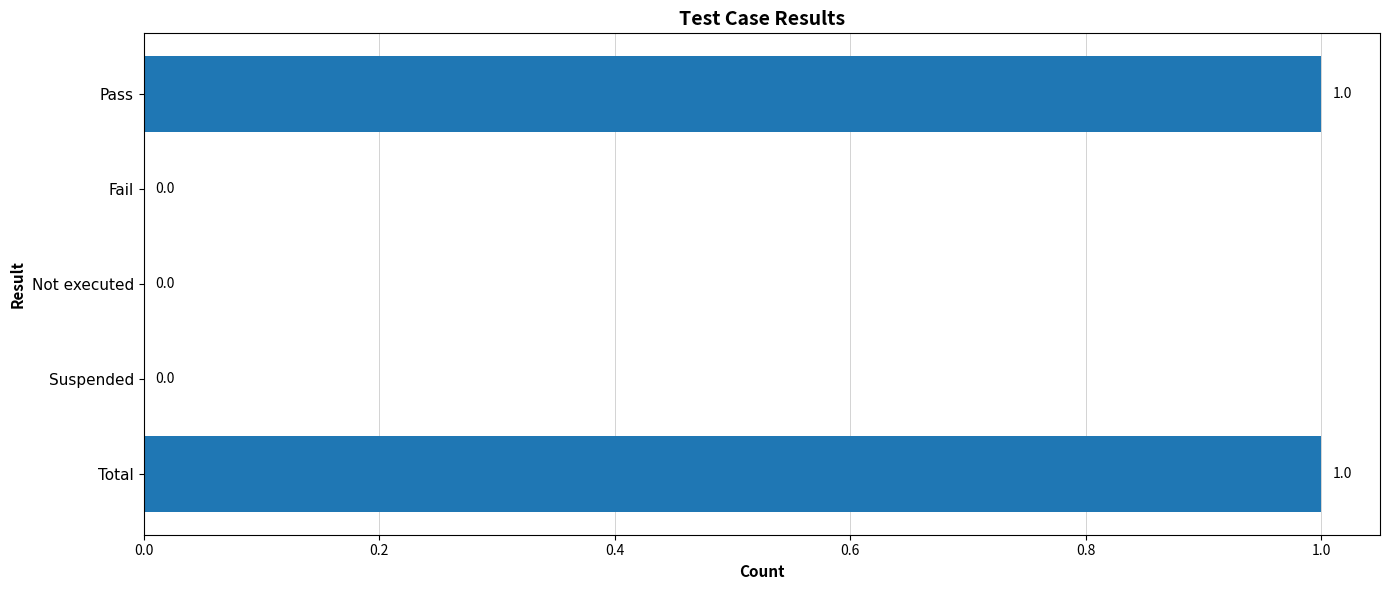

The value at Fail is 0. True or false?

True